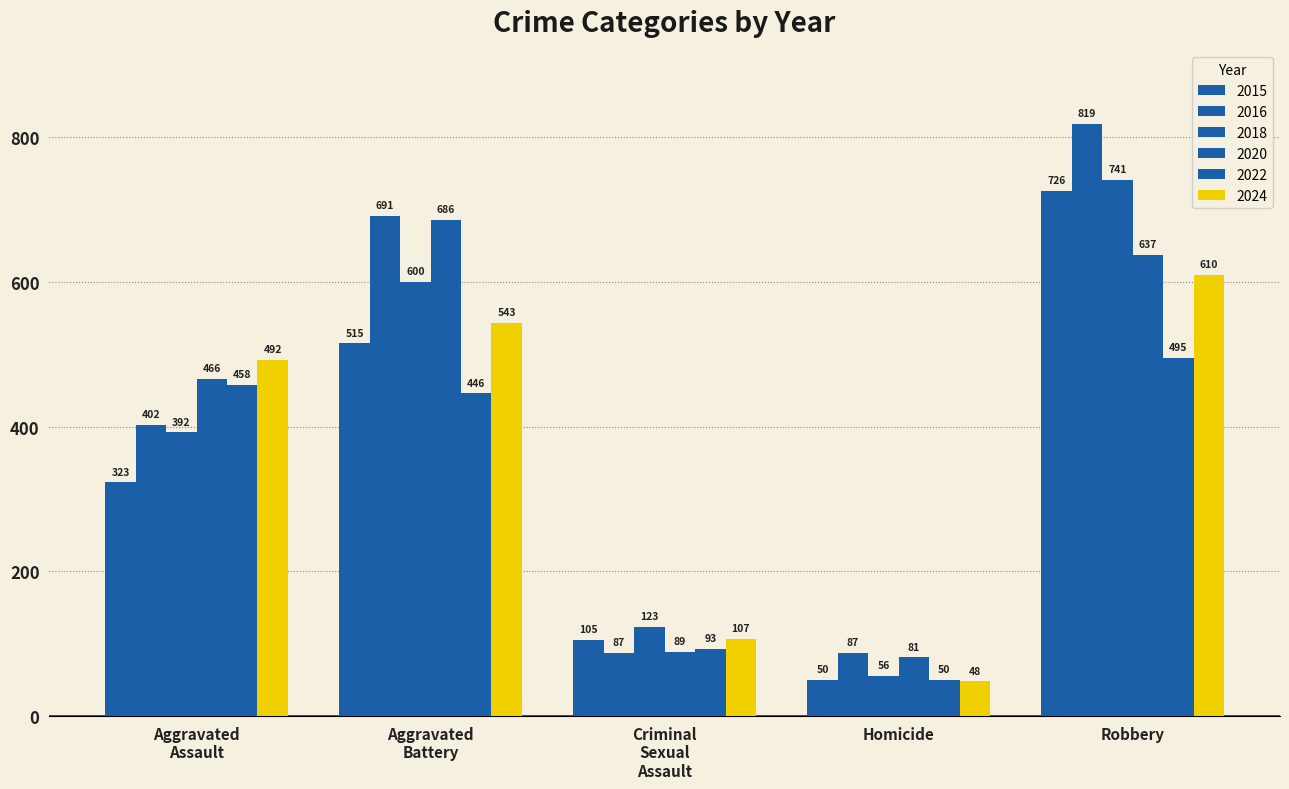

Count the number of data series in this chart.

6